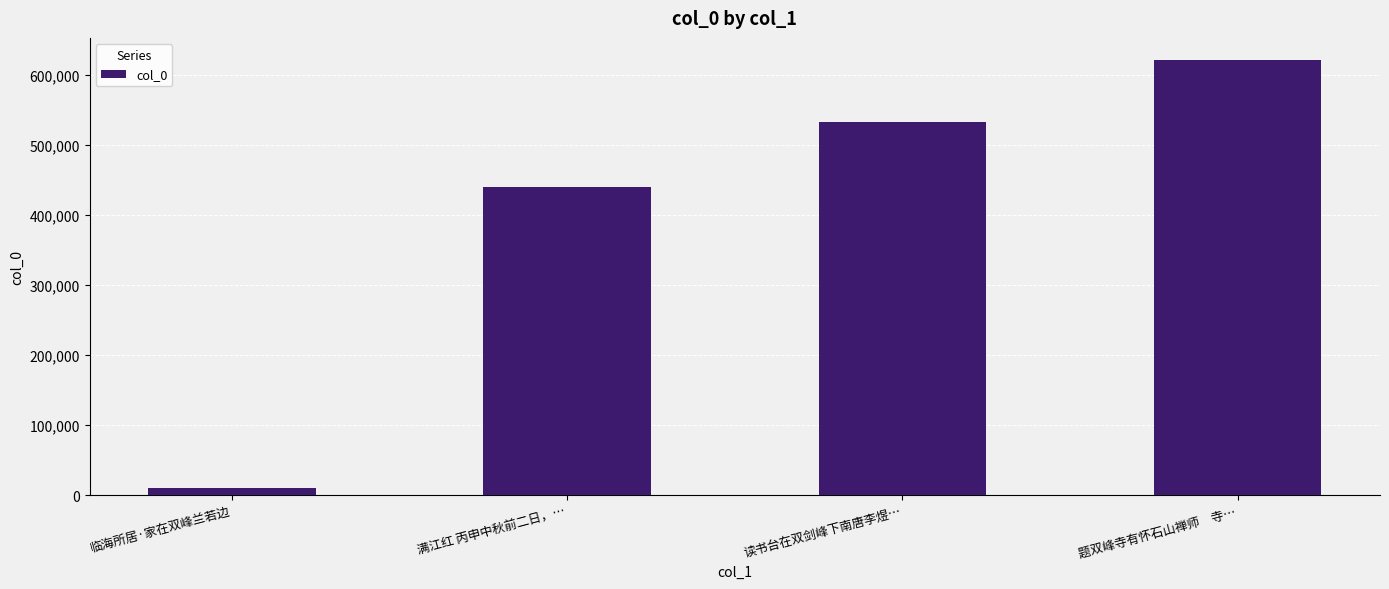

Rank the categories by value from highest to lowest.

题双峰寺有怀石山禅师　寺…, 读书台在双剑峰下南唐李煜…, 满江红 丙申中秋前二日，…, 临海所居·家在双峰兰若边